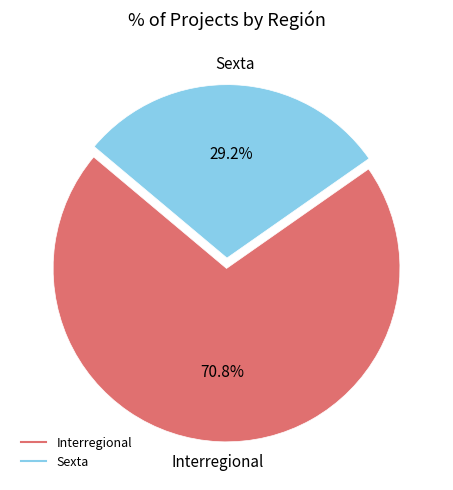

Is there any slice that represents more than half of the pie?

Yes